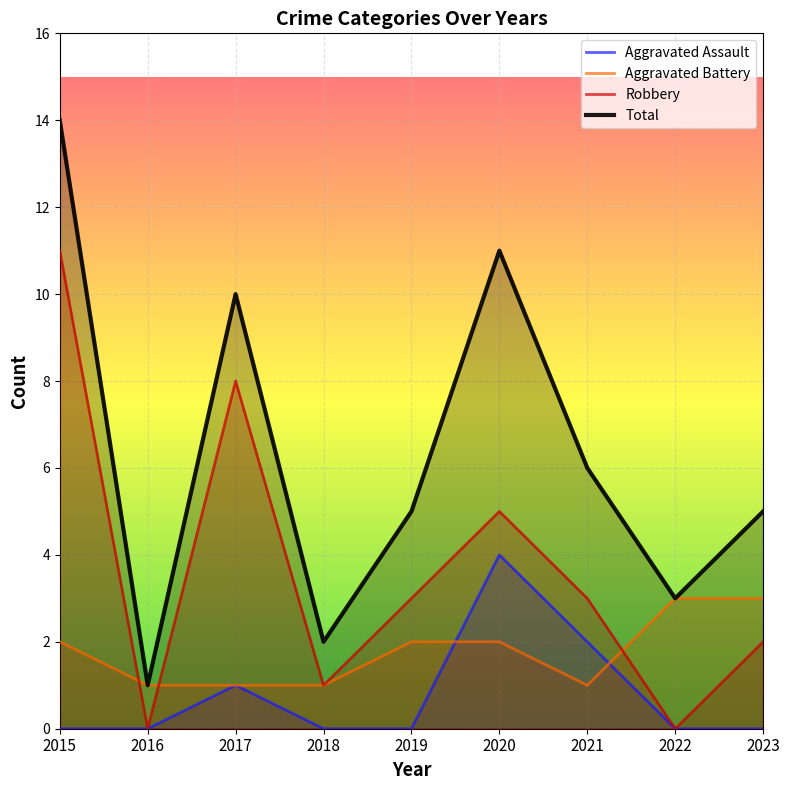

What is the spread (max minus min) of values at 2019?

5